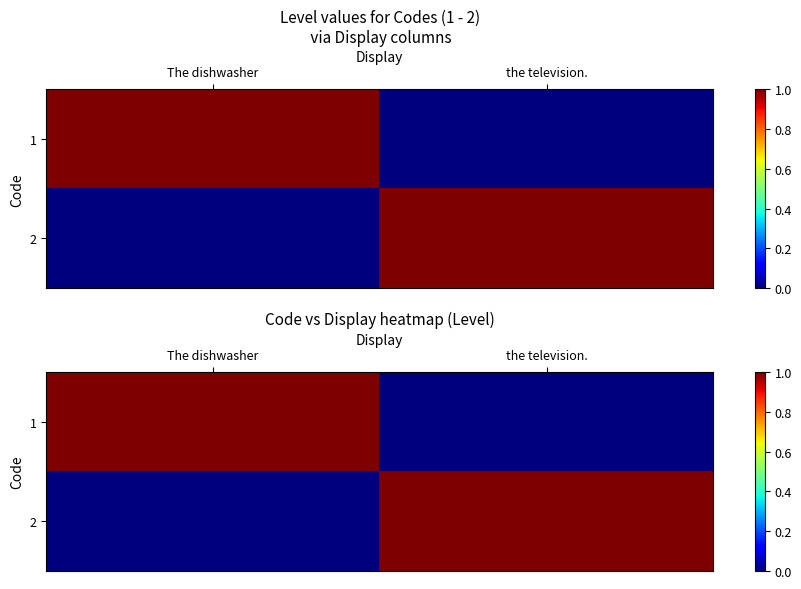

How many values in 2 are above zero?

1